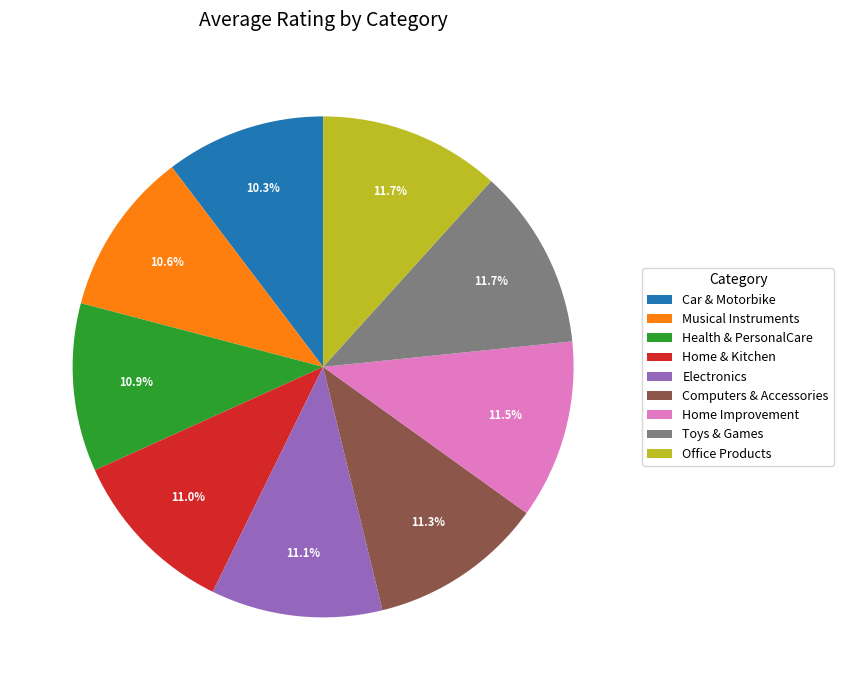

What percentage is NOT represented by Car & Motorbike?

89.7%